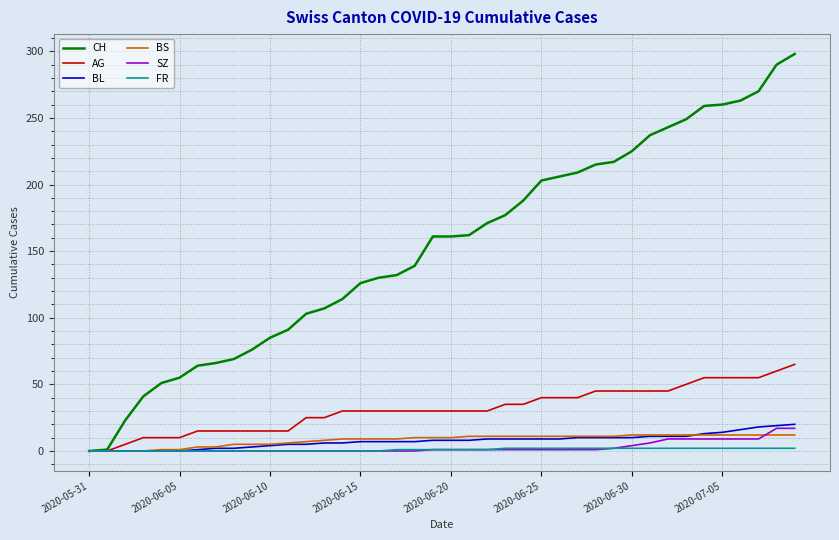

Which series has the largest total across all categories?

CH